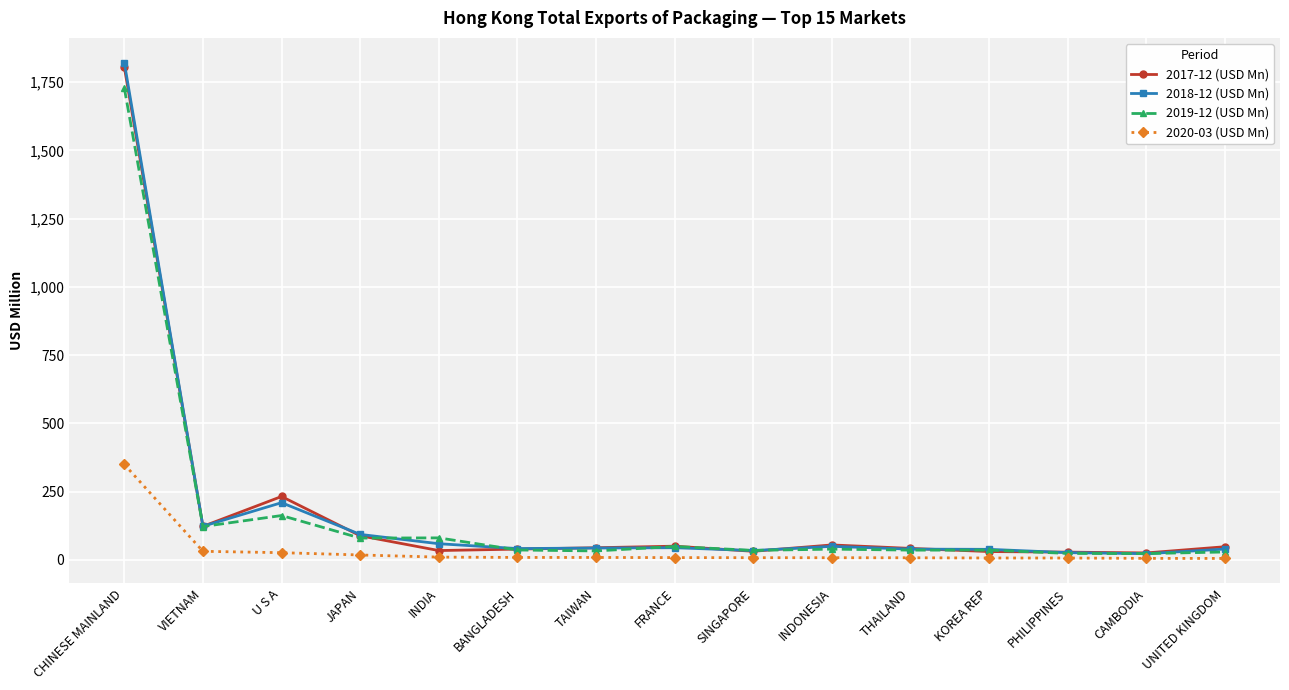

What is the sum of the 2019-12 (USD Mn) values at TAIWAN and CHINESE MAINLAND?

1760.9